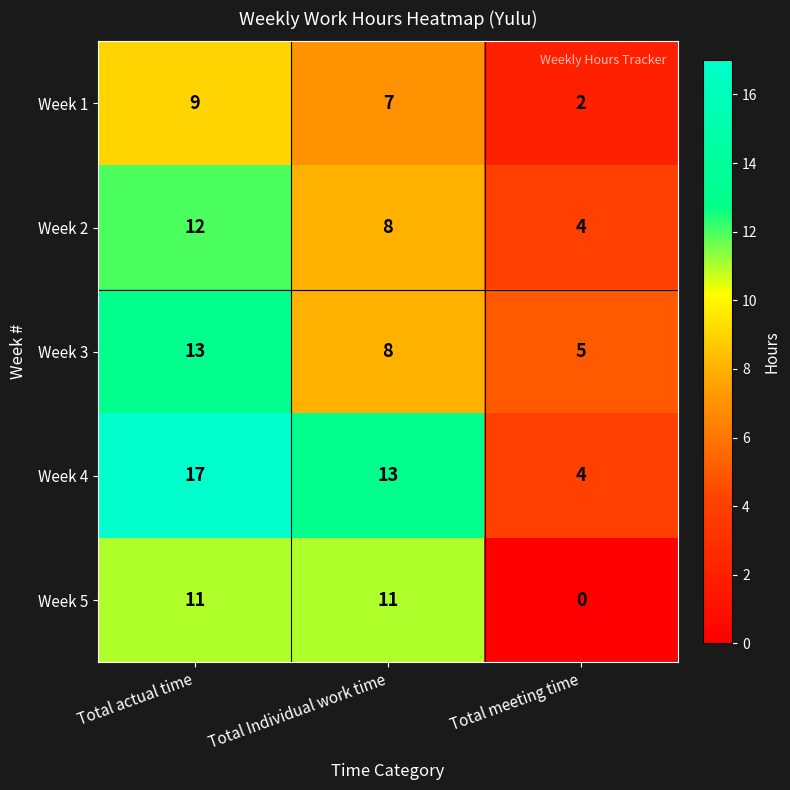

How many categories are shown in the chart?

3